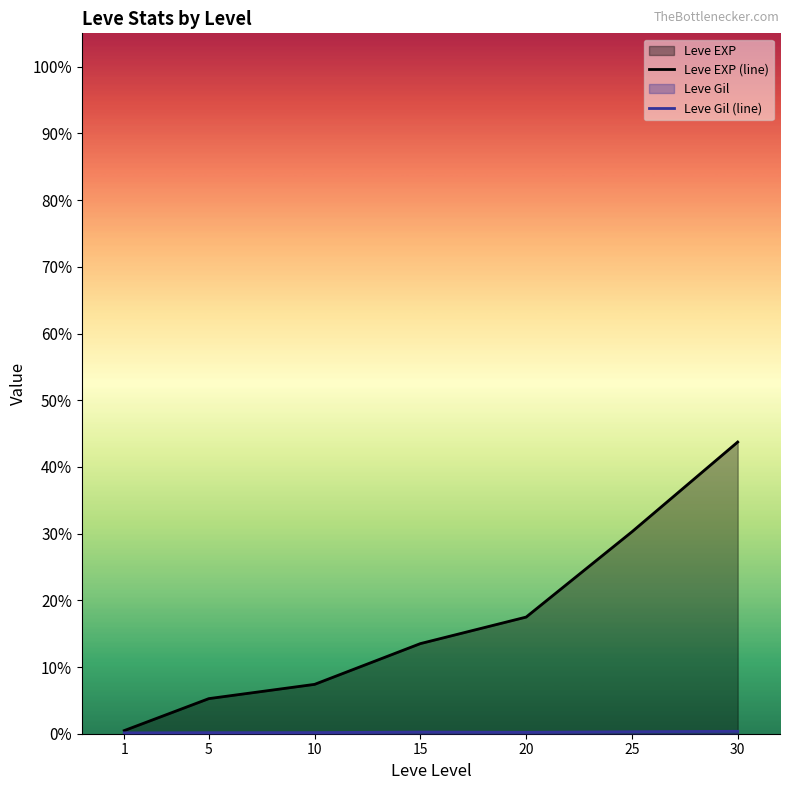

How many interior local peaks does the Leve Gil (line) series have?

1